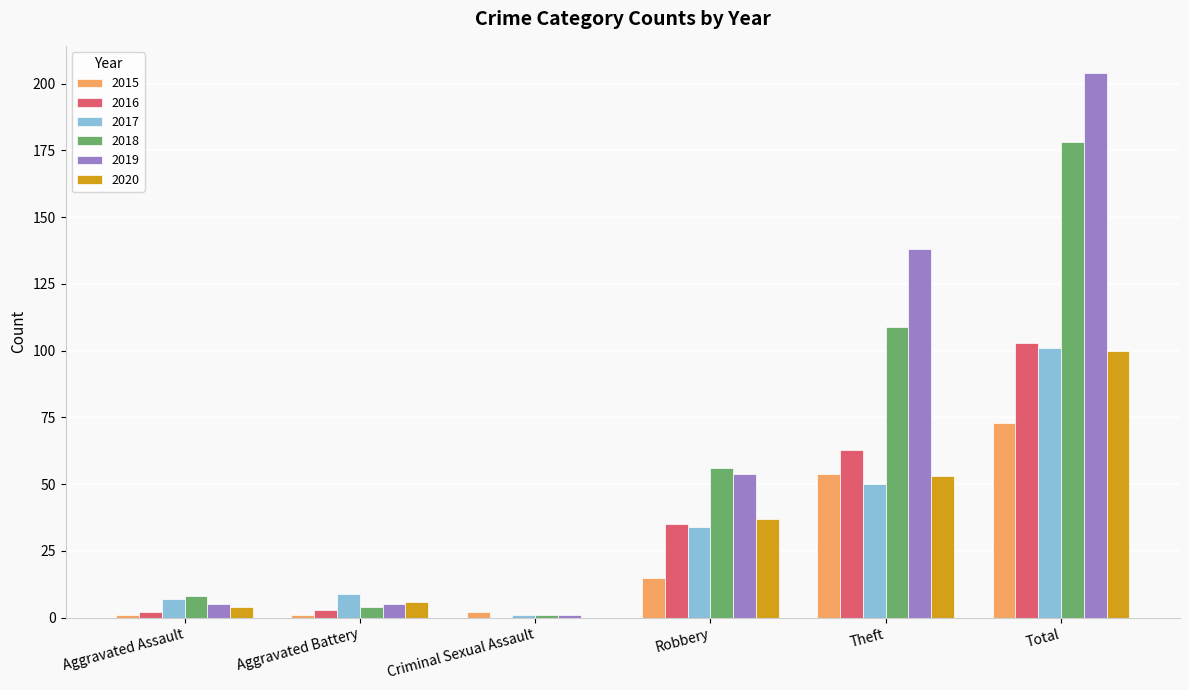

What is the approximate value of 2016 at Robbery?

35